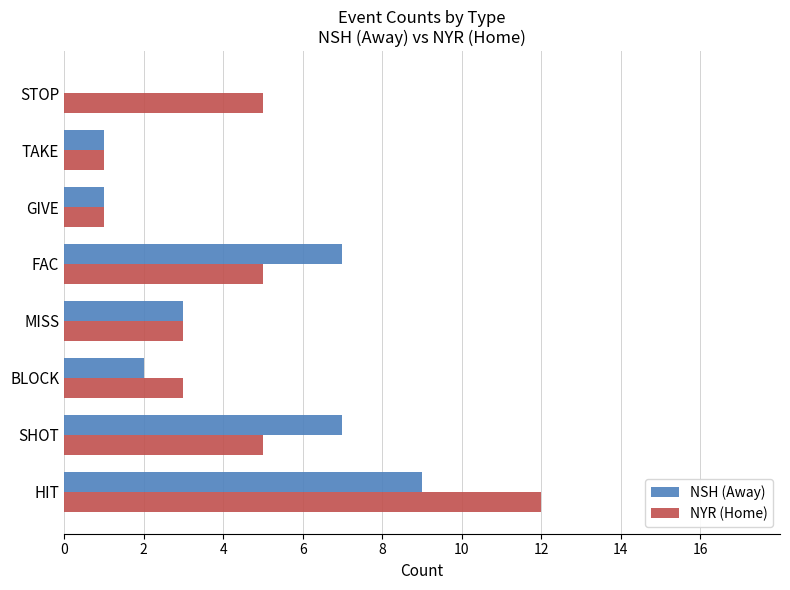

True or false: NYR (Home) has a value of 0 at GIVE.

False